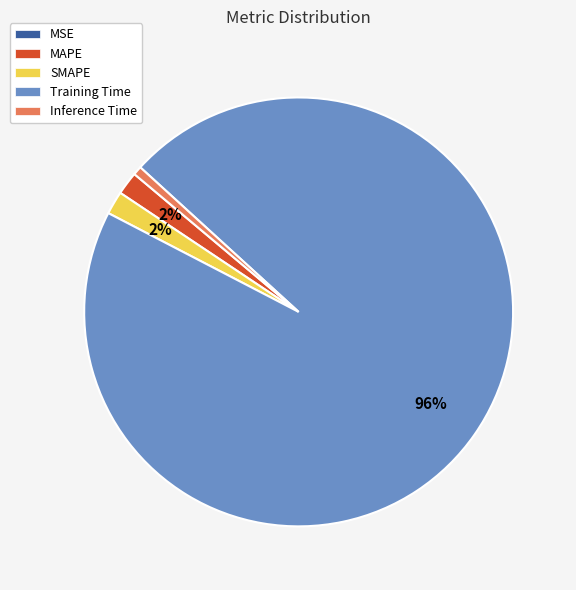

What is the largest slice in the pie chart?

Training Time